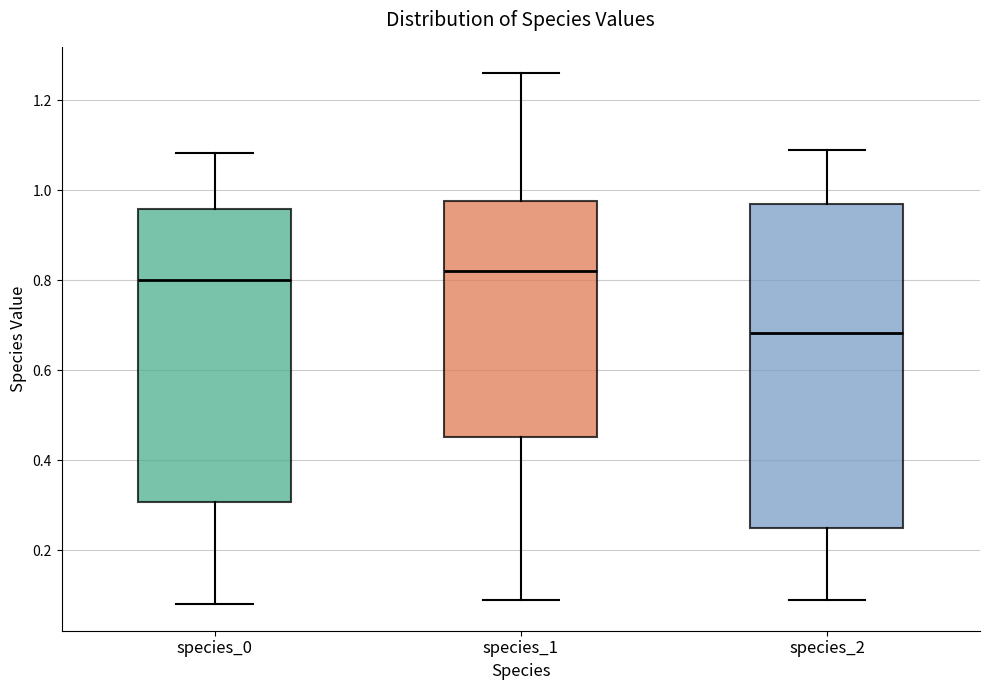

Reading left to right, read every box against the y-axis: the position of its median line, the range the box covers, and the ends of its whiskers. The values are not printed on the chart, so give them approximately, as read against the axis.

species_0: median 0.80, box 0.30 to 0.96, whiskers 0.08 to 1.08
species_1: median 0.82, box 0.46 to 0.98, whiskers 0.10 to 1.26
species_2: median 0.68, box 0.24 to 0.98, whiskers 0.10 to 1.10